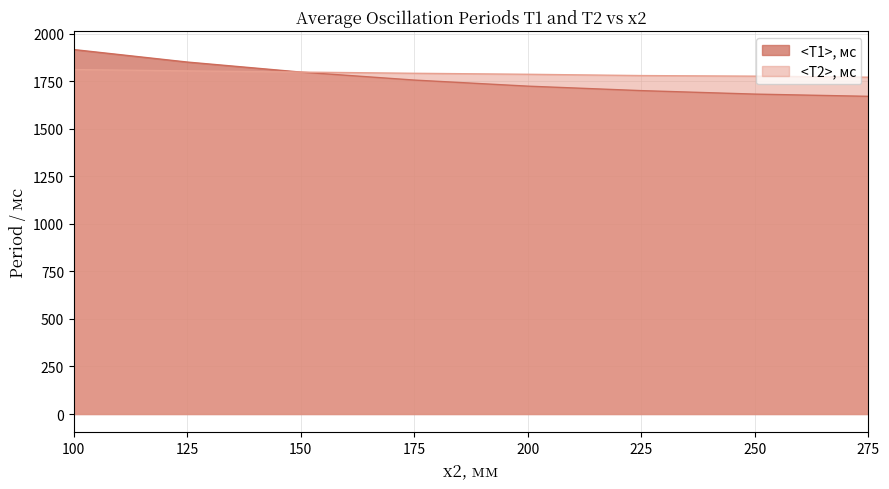

Count the number of categories in the chart.

8